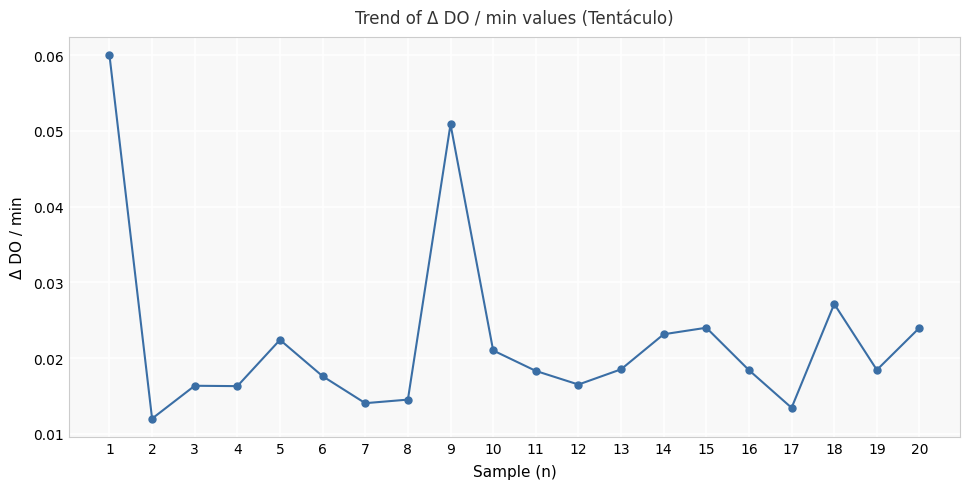

At which category does the data reach its first local valley?

2